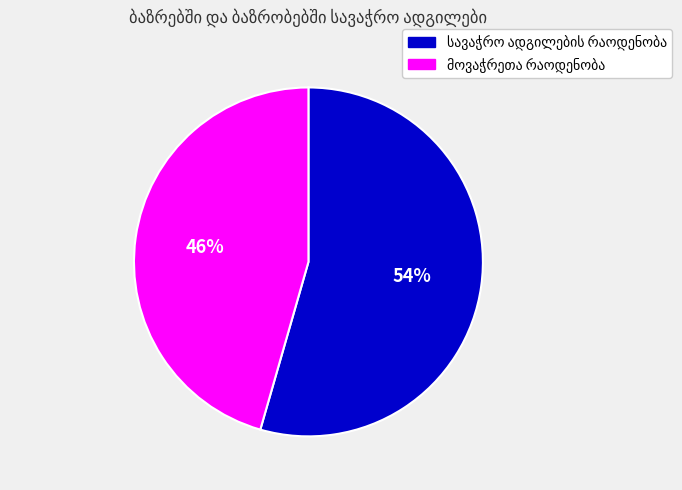

Is there a majority slice in this chart?

Yes